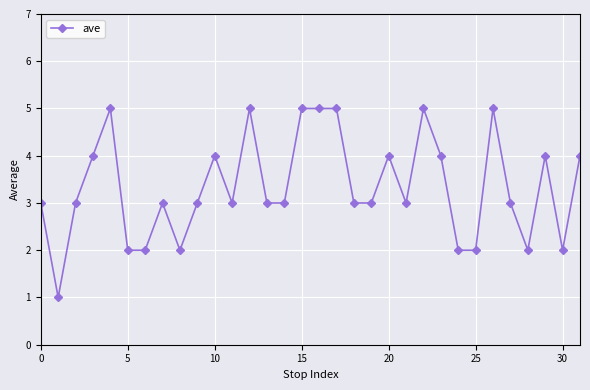

What is the sum of all values?

107